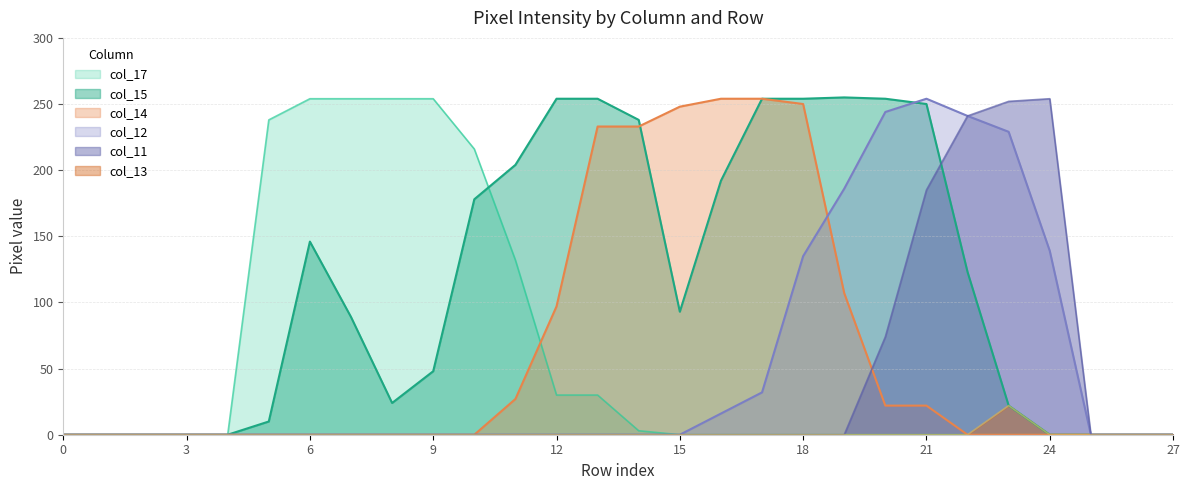

At which category is the sum across all series the highest?

21